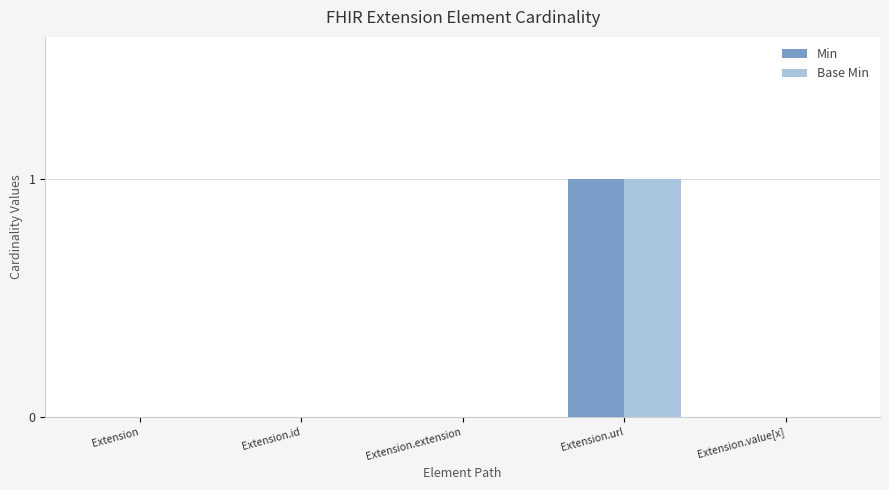

Which category has the highest value in the Base Min series?

Extension.url